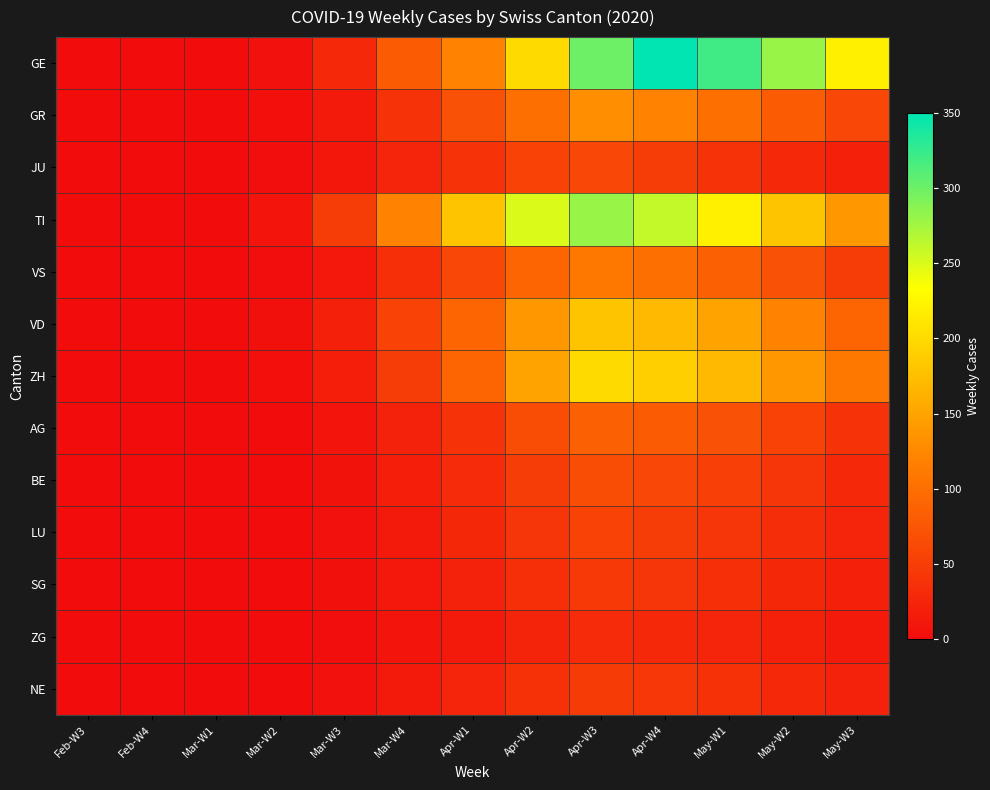

Rank the series at May-W2 from highest to lowest value.

GE, TI, ZH, VD, GR, VS, AG, BE, LU, JU, NE, SG, ZG